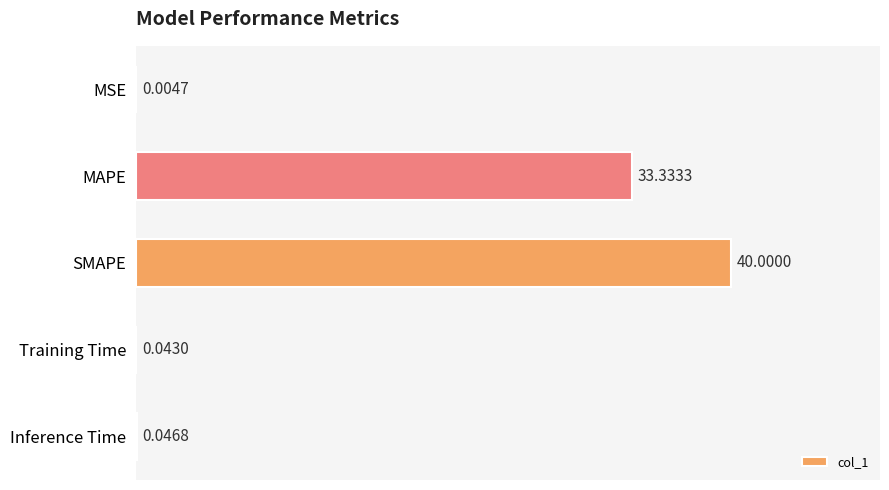

What is the change in value from SMAPE to Inference Time?

-40.0